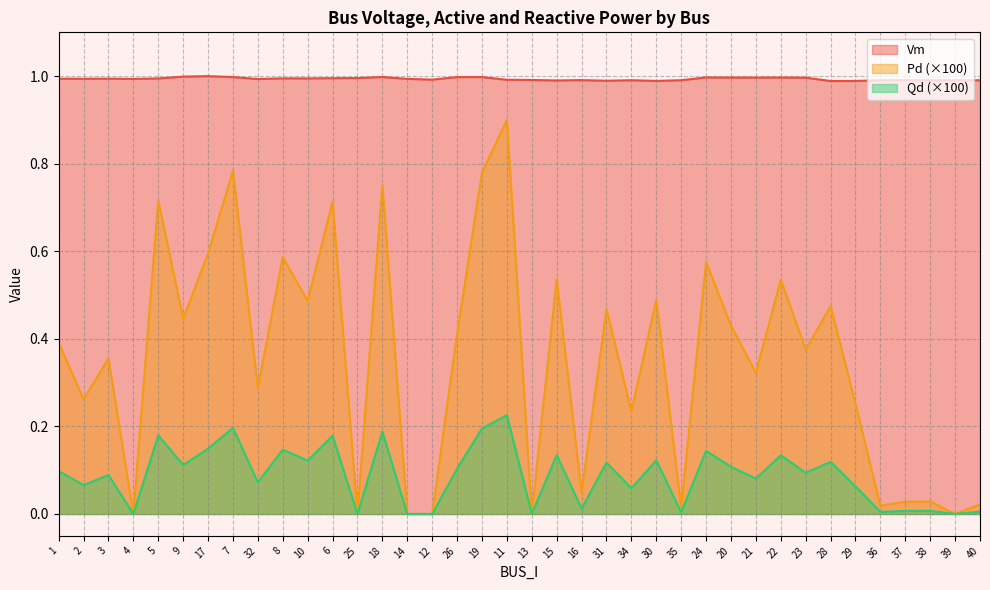

Which category has the highest value in the Pd series?

11